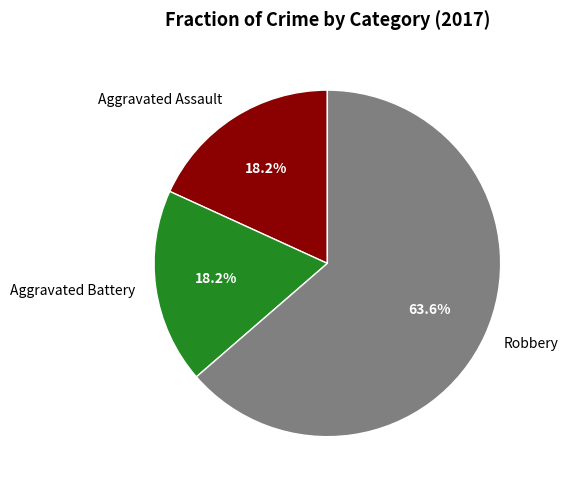

The Aggravated Assault slice represents 13% of the pie. True or false?

False